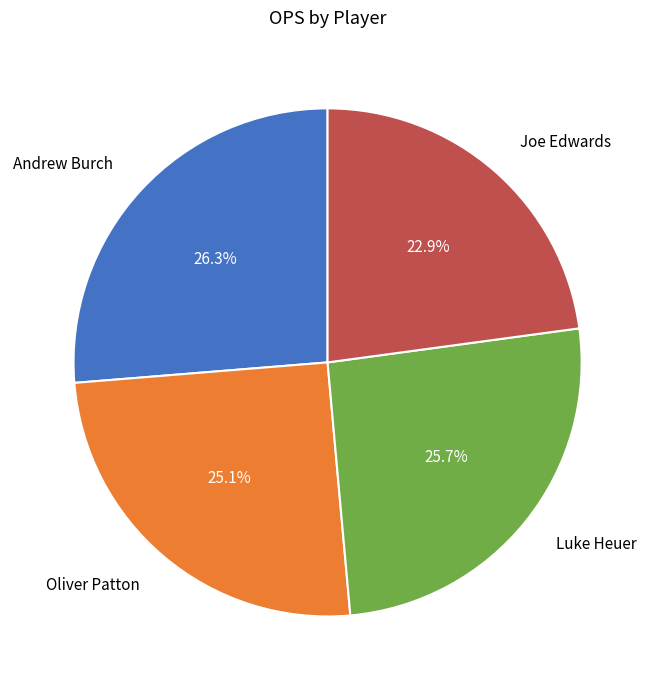

Does Oliver Patton account for over 50% of the chart?

No